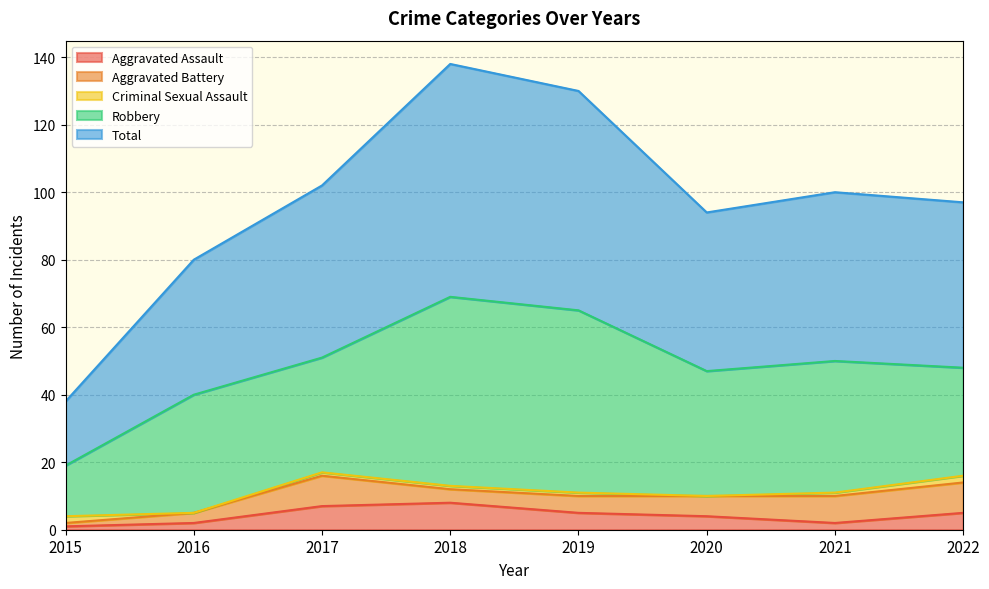

Rank the series by their maximum value, from lowest to highest.

Criminal Sexual Assault, Aggravated Assault, Aggravated Battery, Robbery, Total